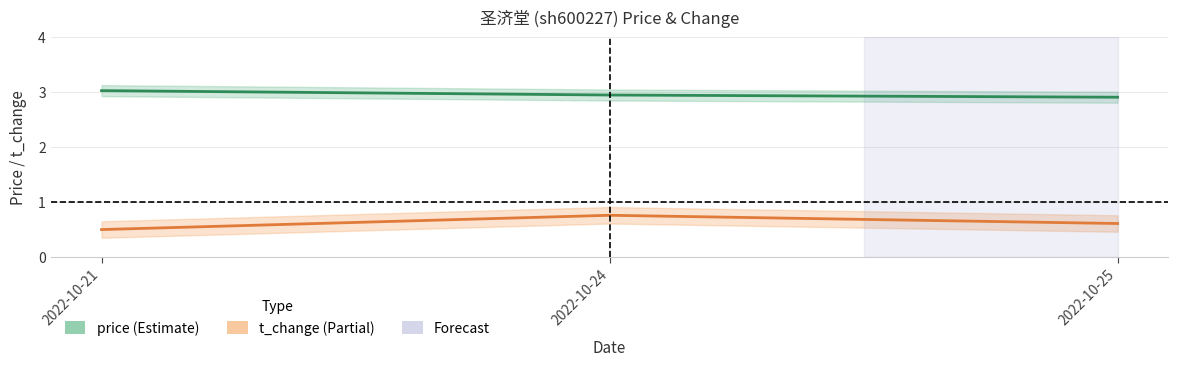

The t_change series shows 0.1 at 2022-10-21. True or false?

False